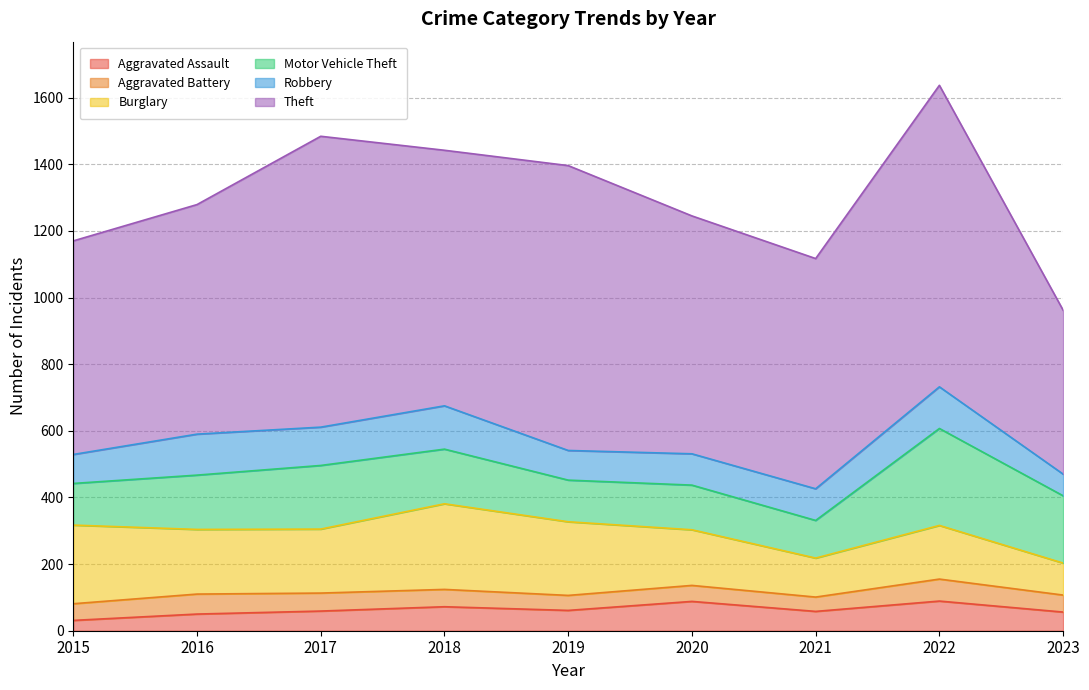

Reading left to right, what are all the values shown in this chart?

Aggravated Assault: 31	50	59	72	61	88	58	89	56
Aggravated Battery: 50	60	54	52	45	48	43	66	51
Burglary: 236	194	192	257	221	167	117	161	96
Motor Vehicle Theft: 125	163	191	164	125	134	113	291	202
Robbery: 87	123	115	130	89	94	95	125	65
Theft: 641	689	873	767	855	714	691	905	492